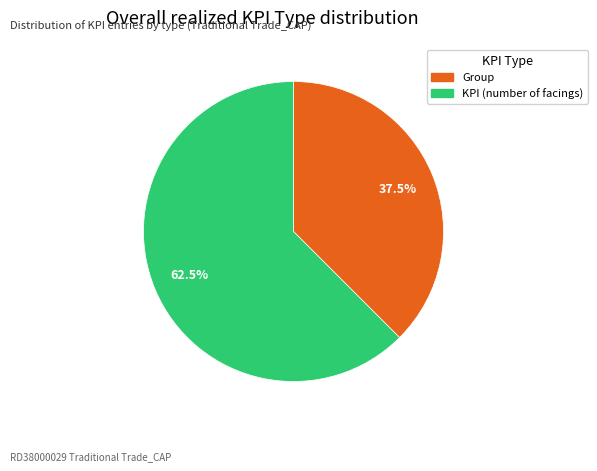

What percentage is NOT represented by KPI?

37.5%